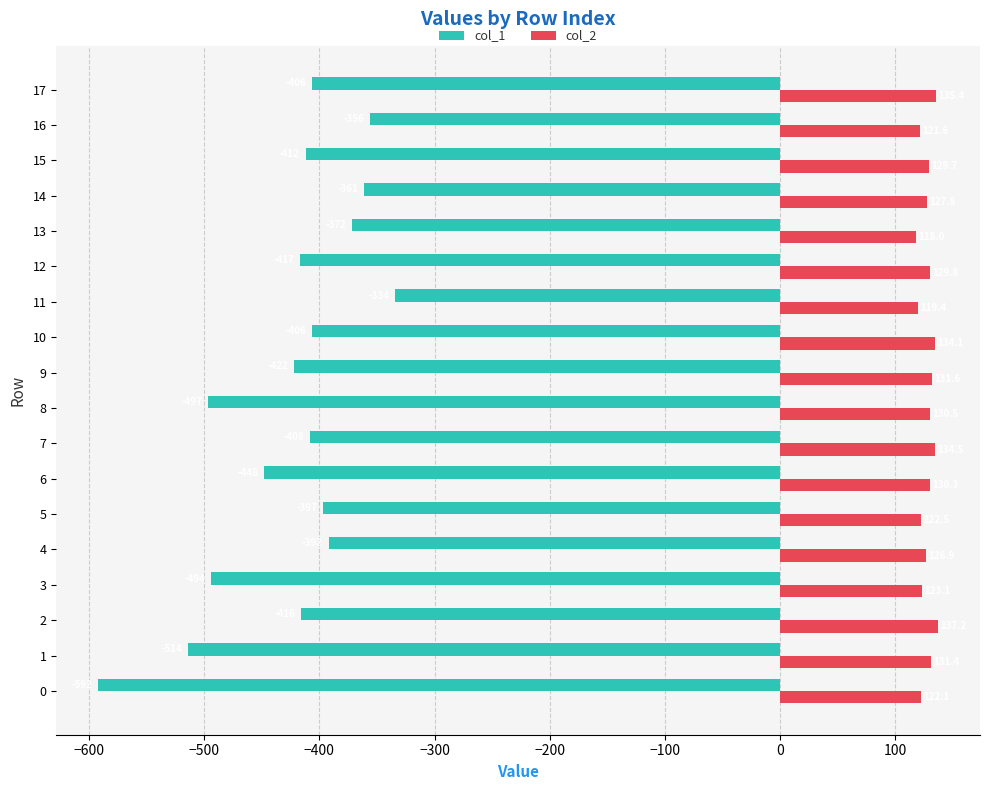

List the labels in order of col_2 value, largest first.

2, 17, 7, 10, 9, 1, 8, 6, 12, 15, 14, 4, 3, 5, 0, 16, 11, 13